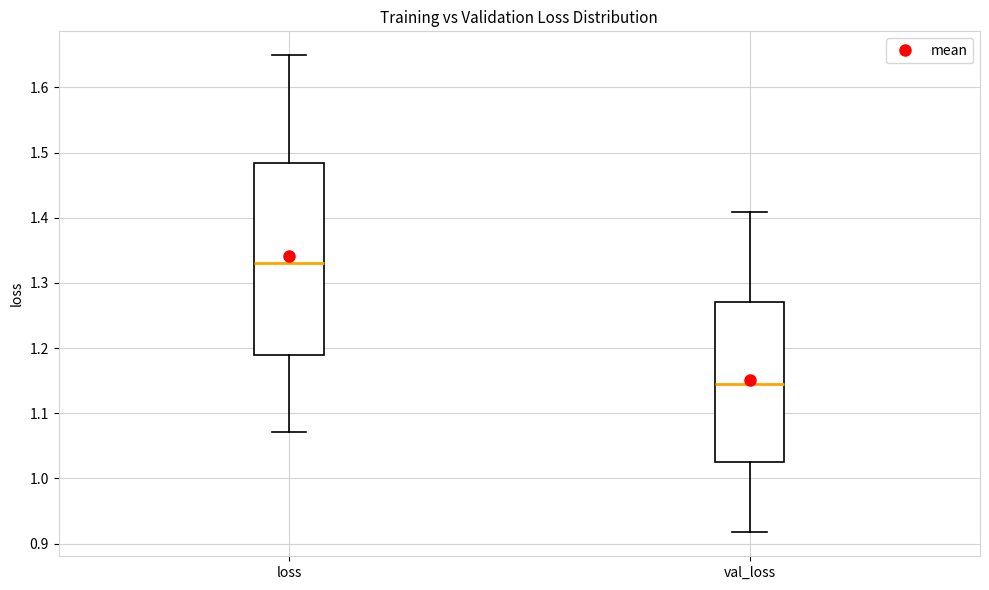

Comparing the boxes themselves (not the whiskers), which one is the tallest?

loss